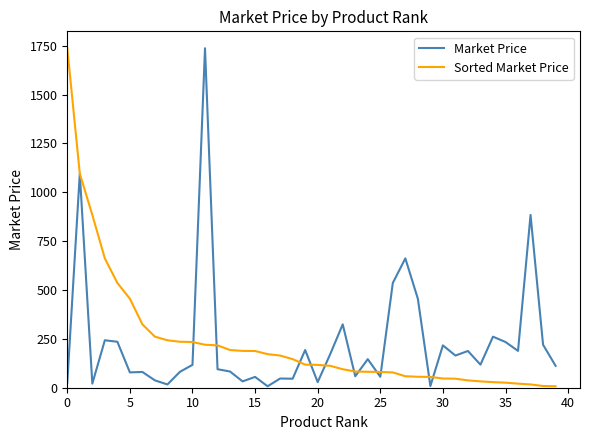

Reading right to left, what are all the values shown in this chart?

Market Price: 112.1	219.9	884.1	188.4	233.9	261.2	118.0	188.0	164.6	216.7	8.8	455.2	661.8	536.1	56.0	146.2	58.7	324.3	171.8	28.6	192.9	46.1	47.0	7.5	55.3	32.5	82.9	94.7	1736.9	117.0	81.6	16.8	37.5	80.6	78.4	235.2	242.8	20.9	1095.4	25.9
Sorted Market Price: 7.5	8.8	16.8	20.9	25.9	28.6	32.5	37.5	46.1	47.0	55.3	56.0	58.7	78.4	80.6	81.6	82.9	94.7	112.1	117.0	118.0	146.2	164.6	171.8	188.0	188.4	192.9	216.7	219.9	233.9	235.2	242.8	261.2	324.3	455.2	536.1	661.8	884.1	1095.4	1736.9